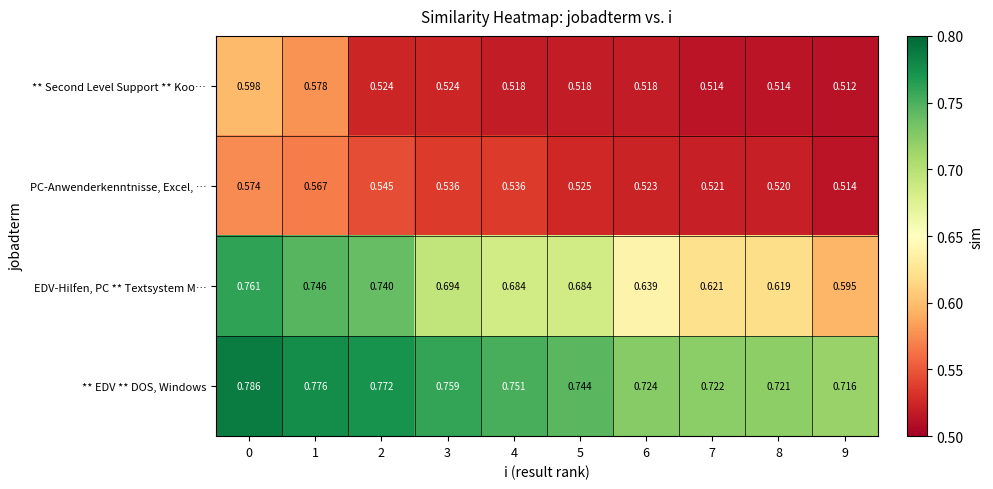

List the series in order of their peak value, lowest first.

PC-Anwenderkenntnisse, Excel, …, ** Second Level Support ** Koo…, EDV-Hilfen, PC ** Textsystem M…, ** EDV ** DOS, Windows